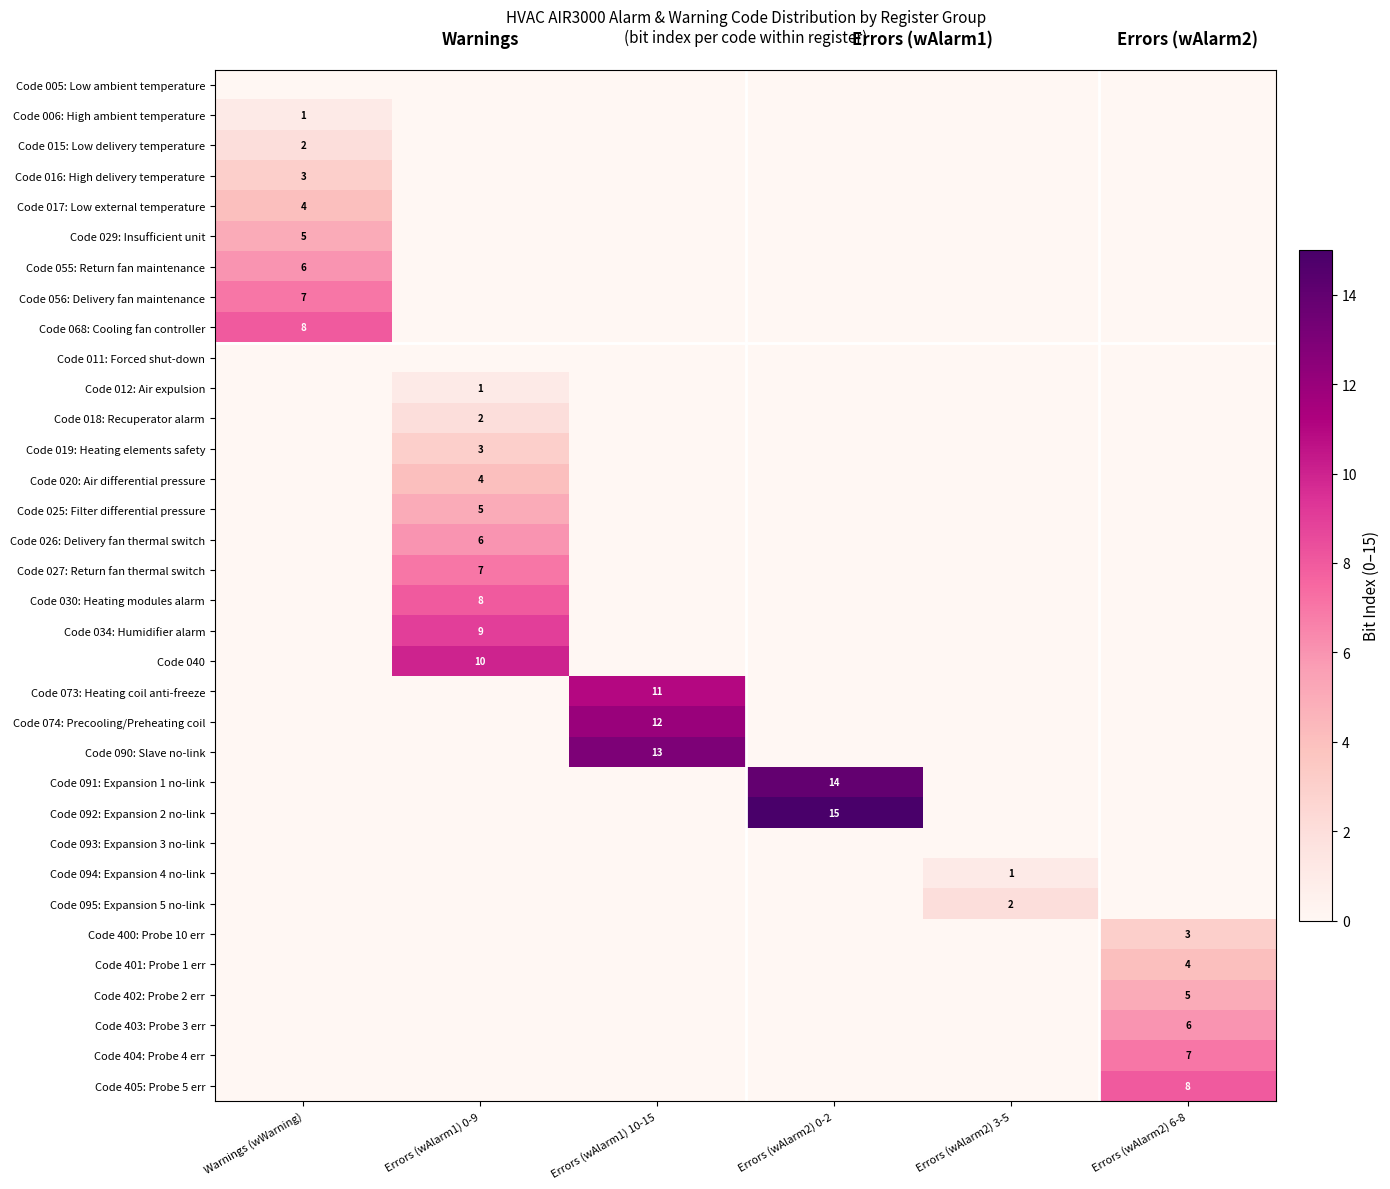

At which category is the sum across all series the highest?

Errors (wAlarm1) 0-9